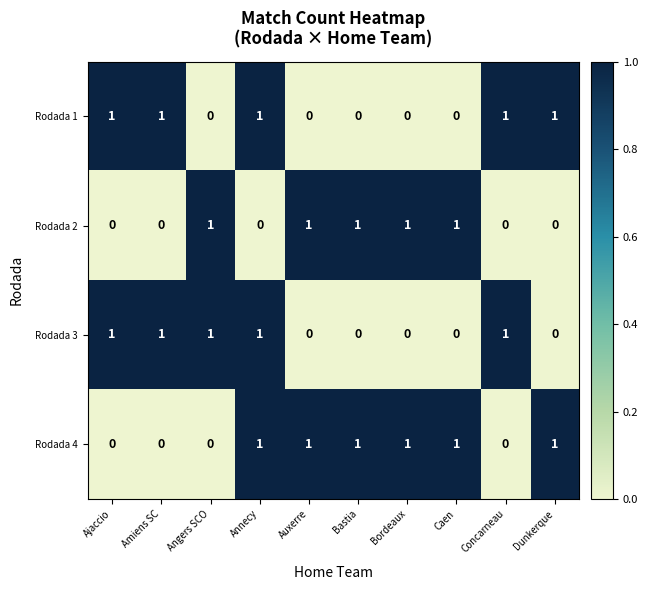

At how many categories does at least one series exceed 0?

10